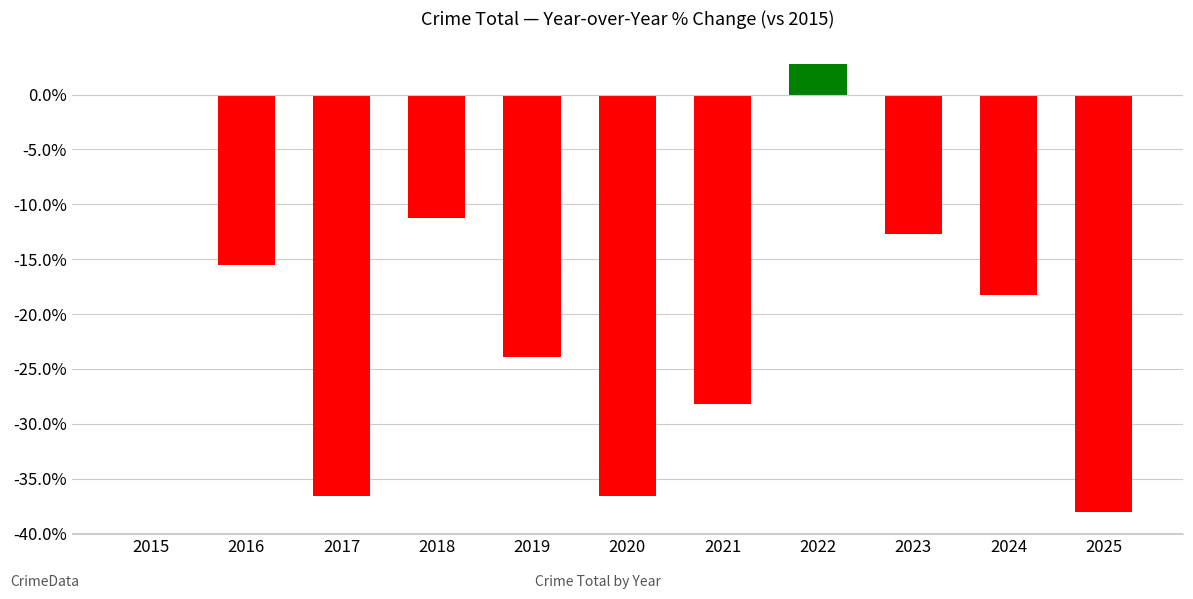

Rank the categories by value from highest to lowest.

2022, 2015, 2018, 2023, 2016, 2024, 2019, 2021, 2017, 2020, 2025